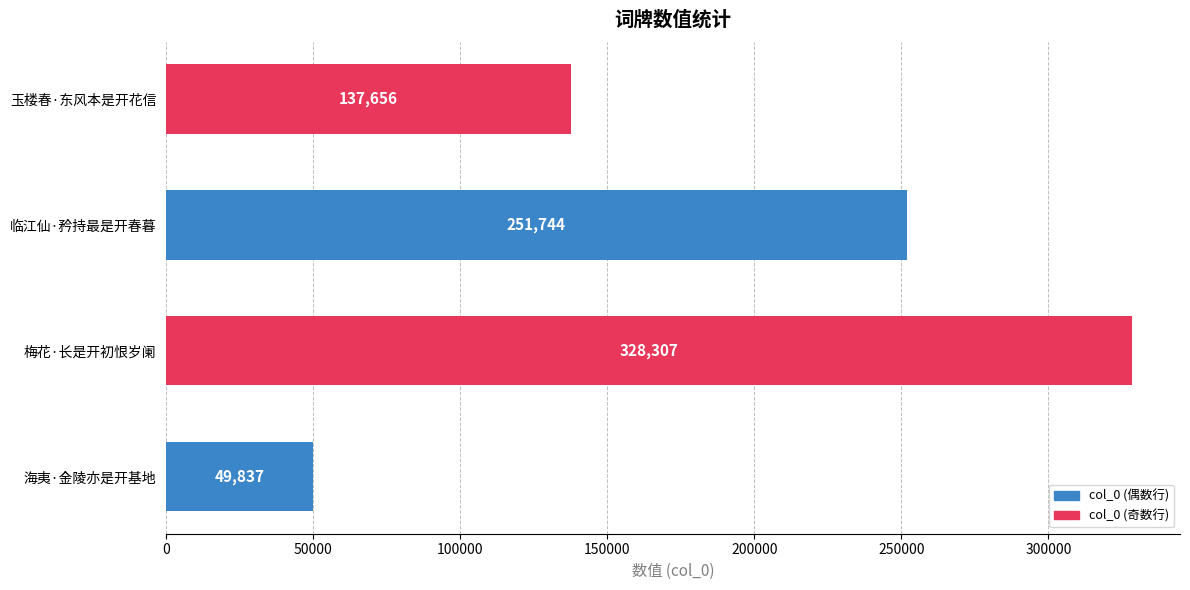

Count the values in the range 137656 to 328307.

3